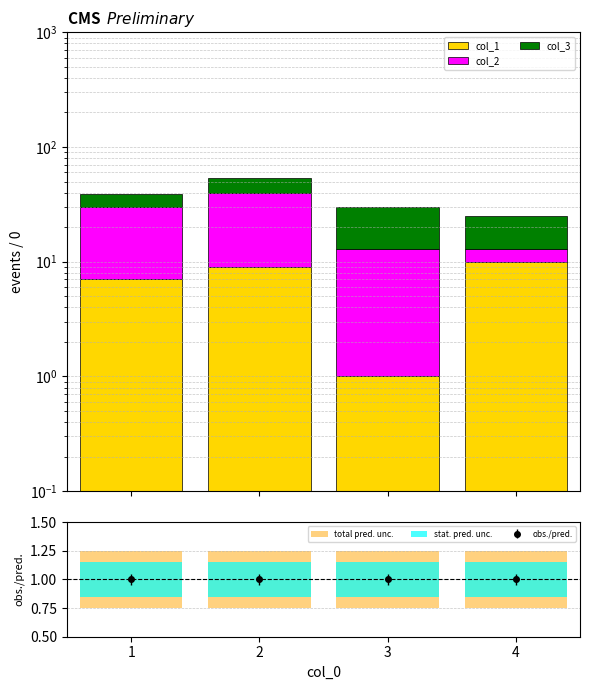

At which category is the sum across all series the highest?

2